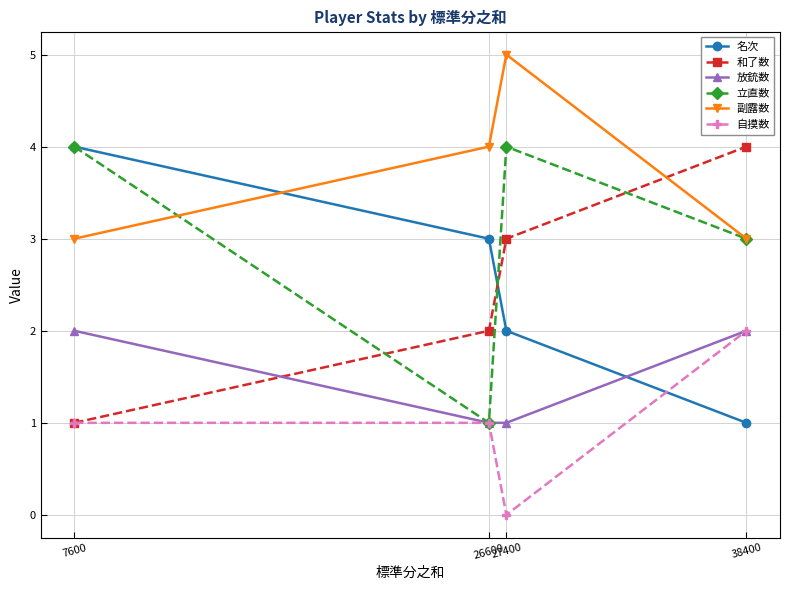

What is the sum of all 放銃数 values?

6